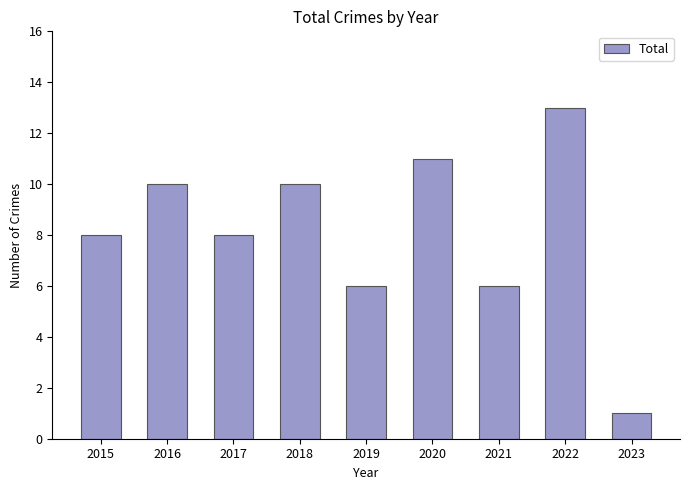

Does the chart contain any negative values?

No